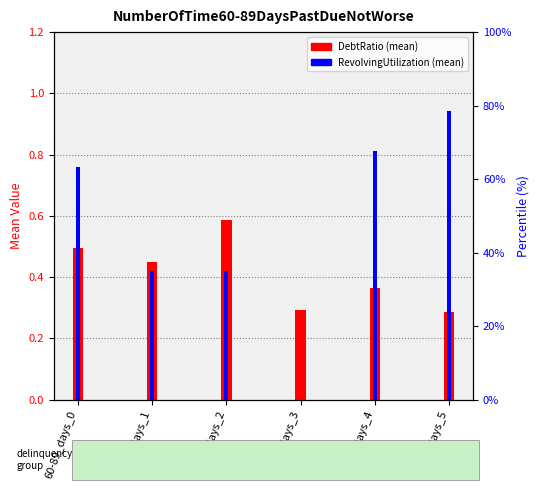

Which series has the largest range (max minus min)?

RevolvingUtilizationOfUnsecuredLines